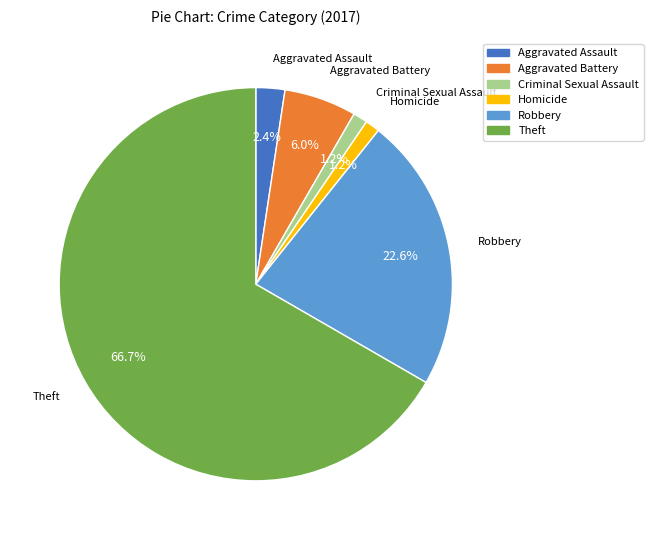

Count the number of slices in the pie.

6